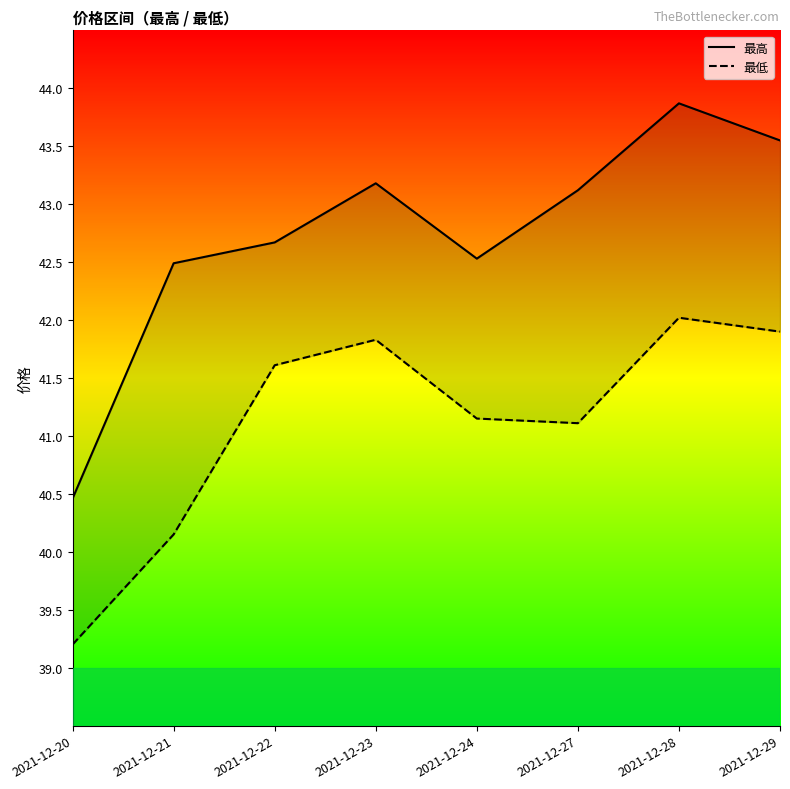

What is the smallest value displayed?

39.2